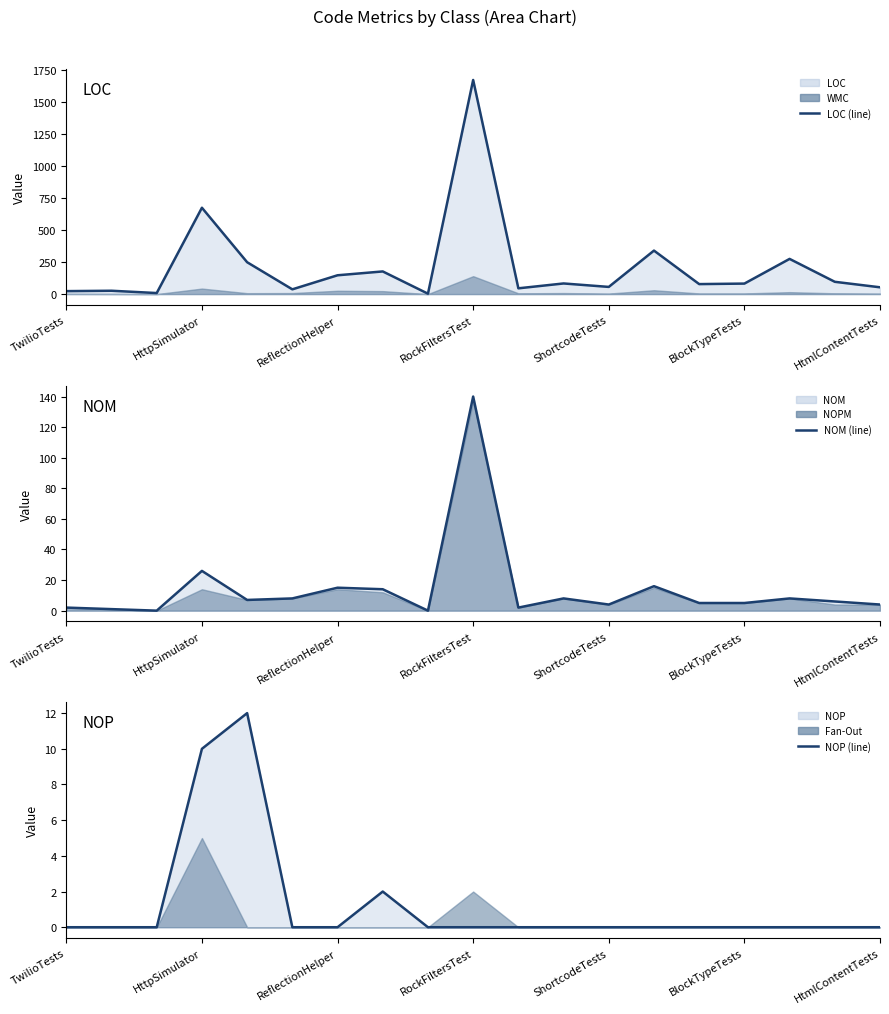

What is the label of the 6th point from the right?

13